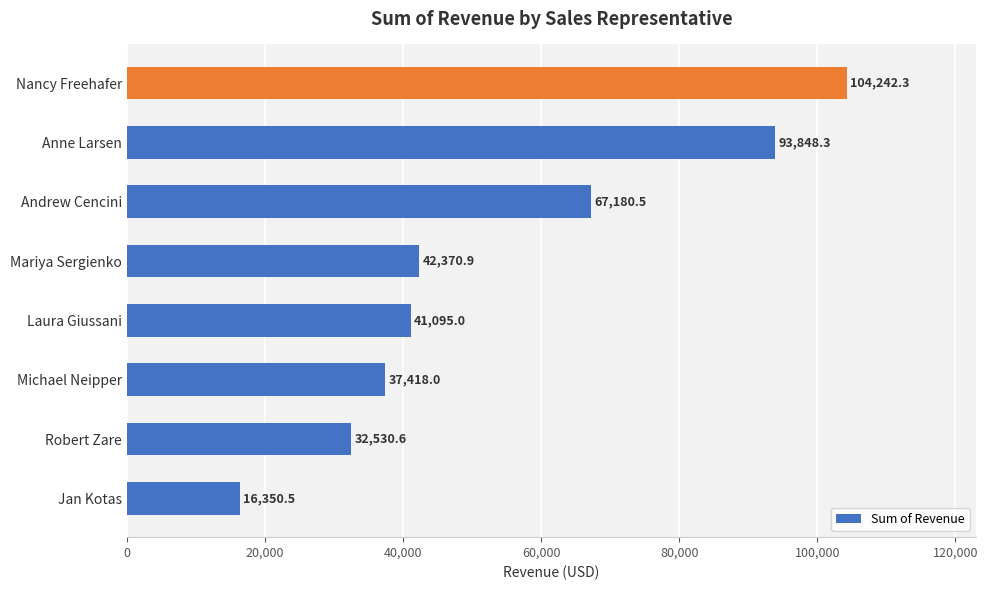

How many bars are there in total?

8